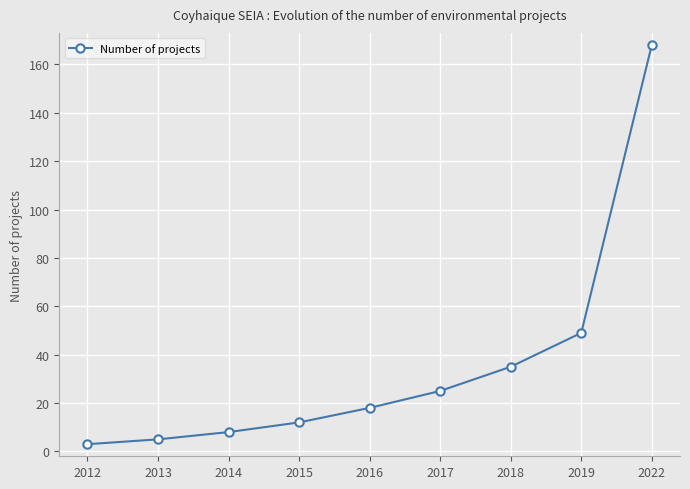

The chart shows a value of 49 at 2019. True or false?

True